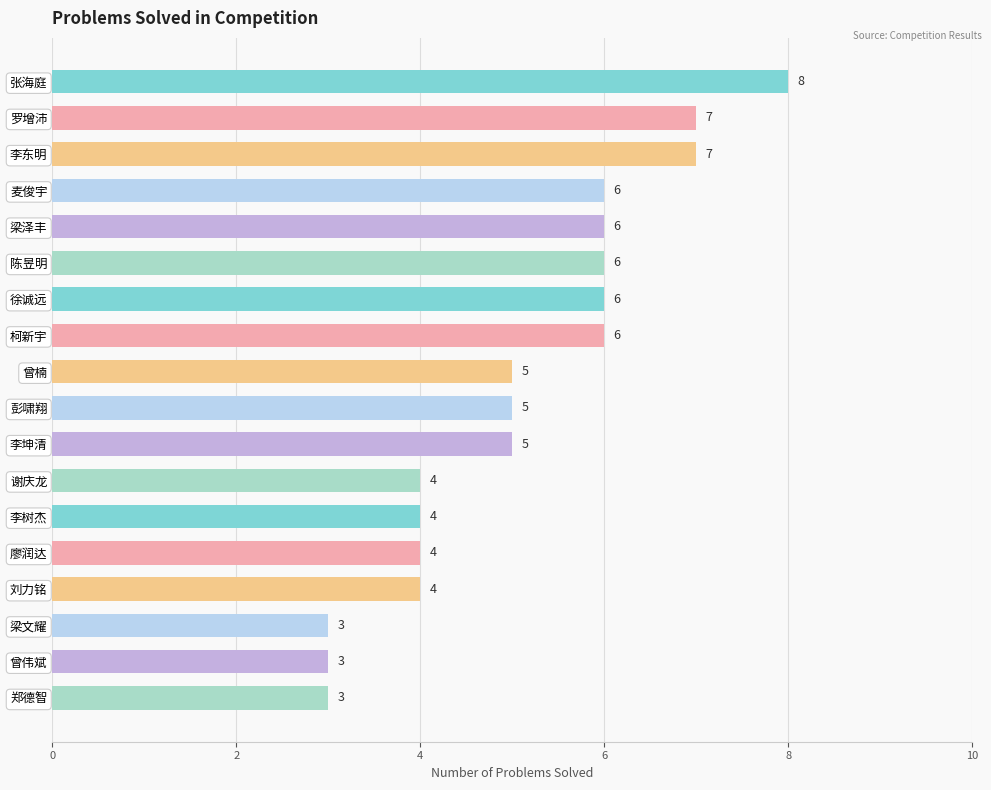

What is the minimum value shown in the chart?

3